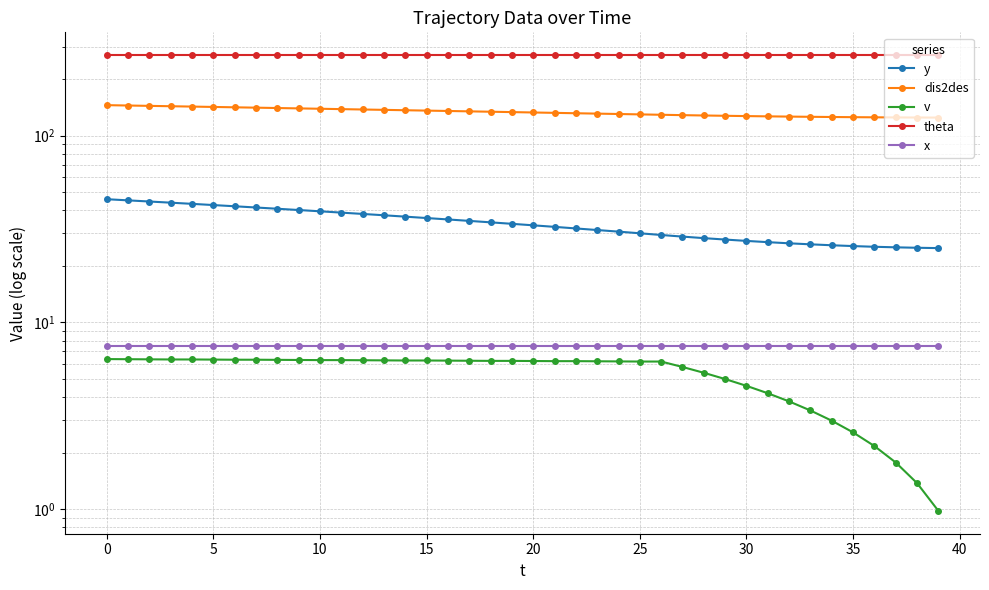

What is the maximum value for y?

45.7